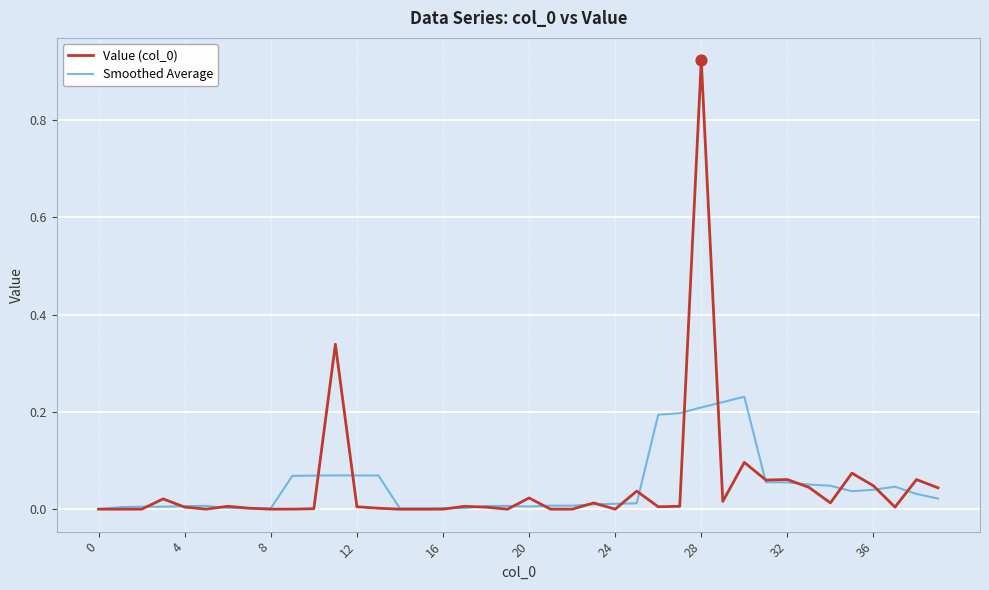

Which series has the largest total across all categories?

Value (col_0)